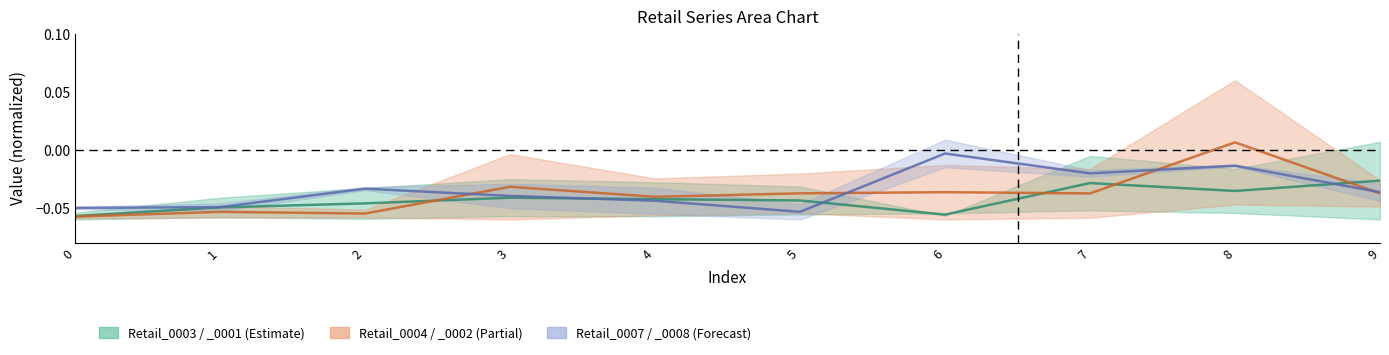

How many intersections are there between Retail_0001 and Retail_0008?

3